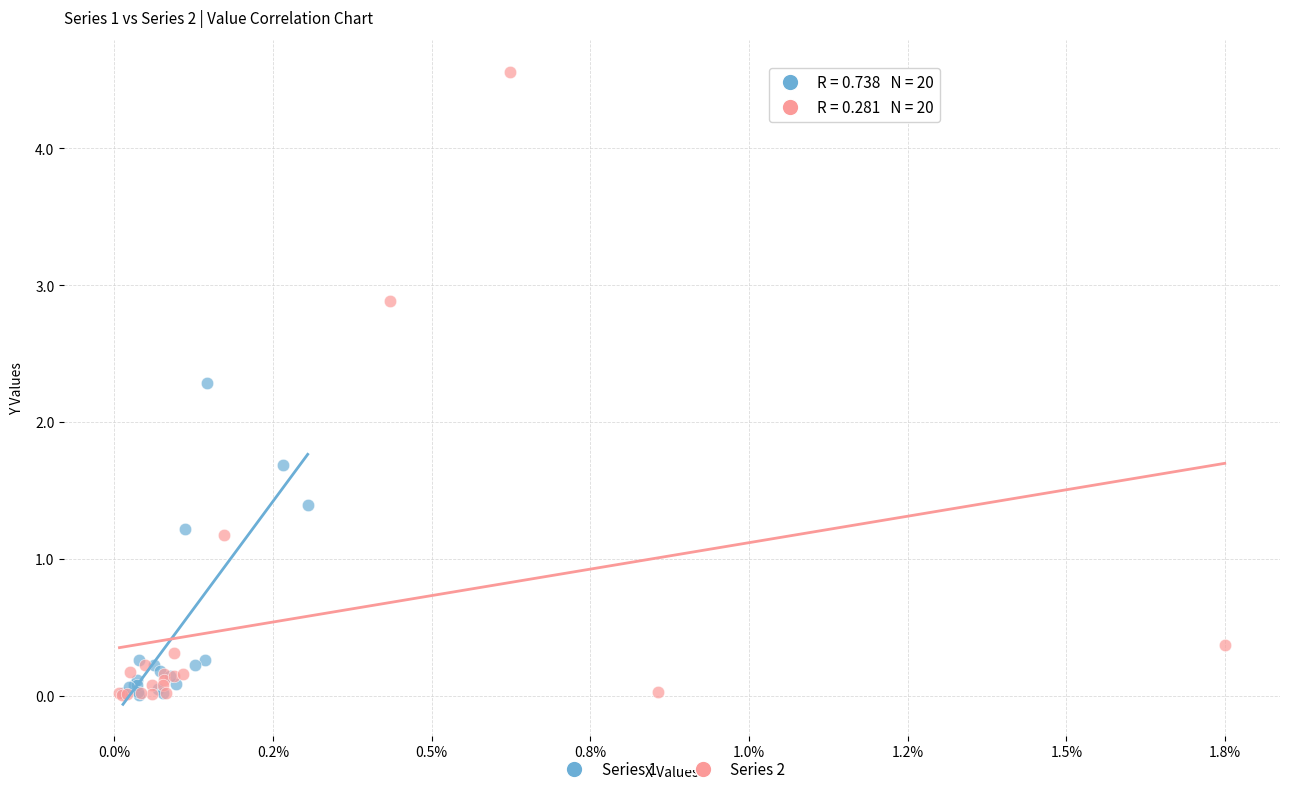

Which series contains the highest Y value?

Series 2